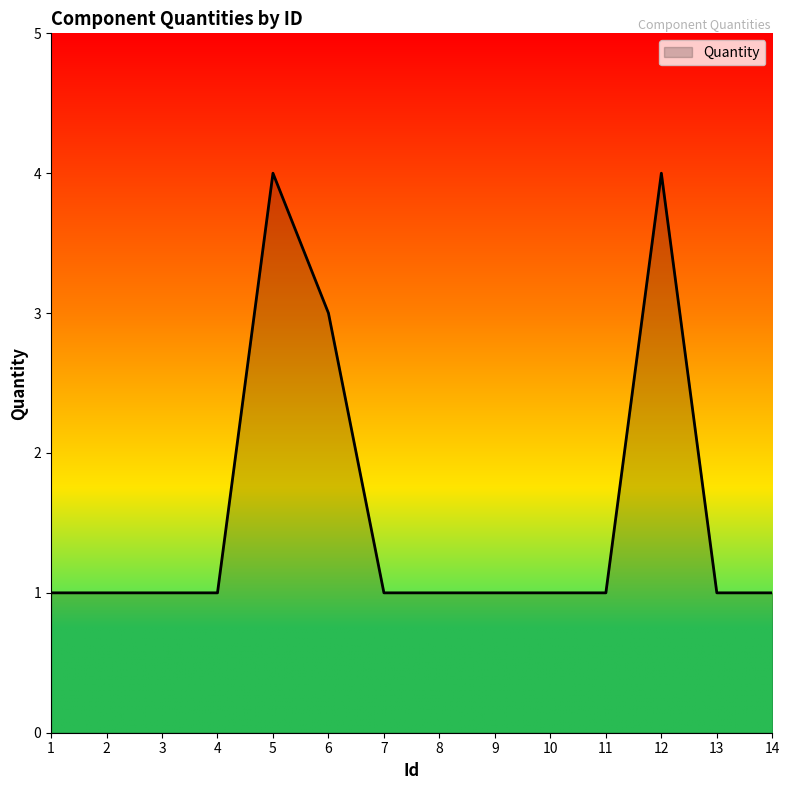

What is the maximum value shown in the chart?

4